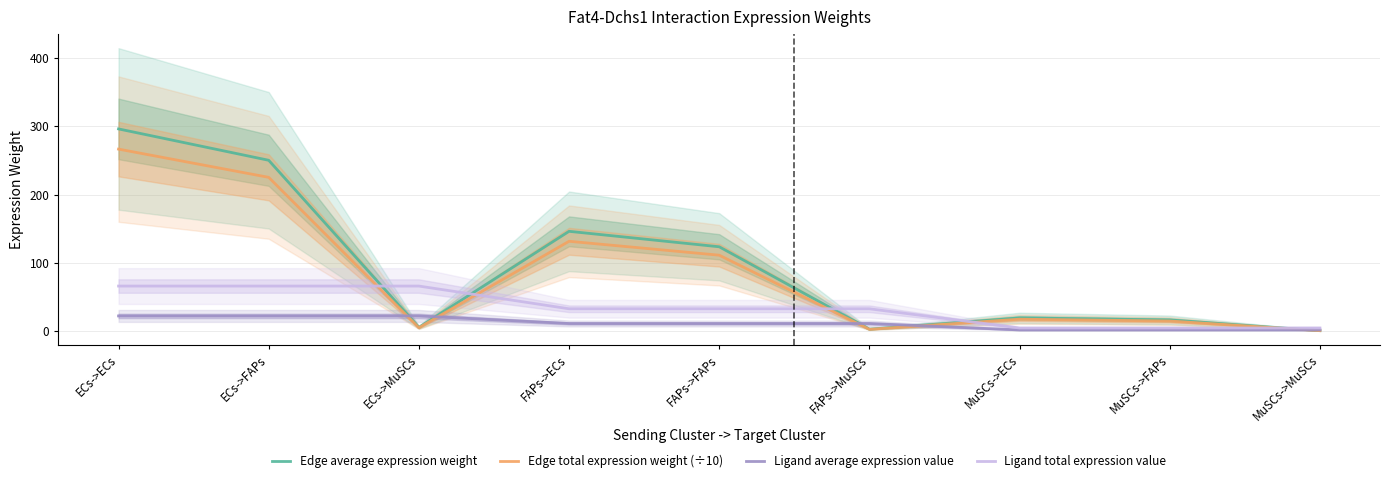

True or false: Ligand total expression value has more than 1 points higher than both neighbors.

False